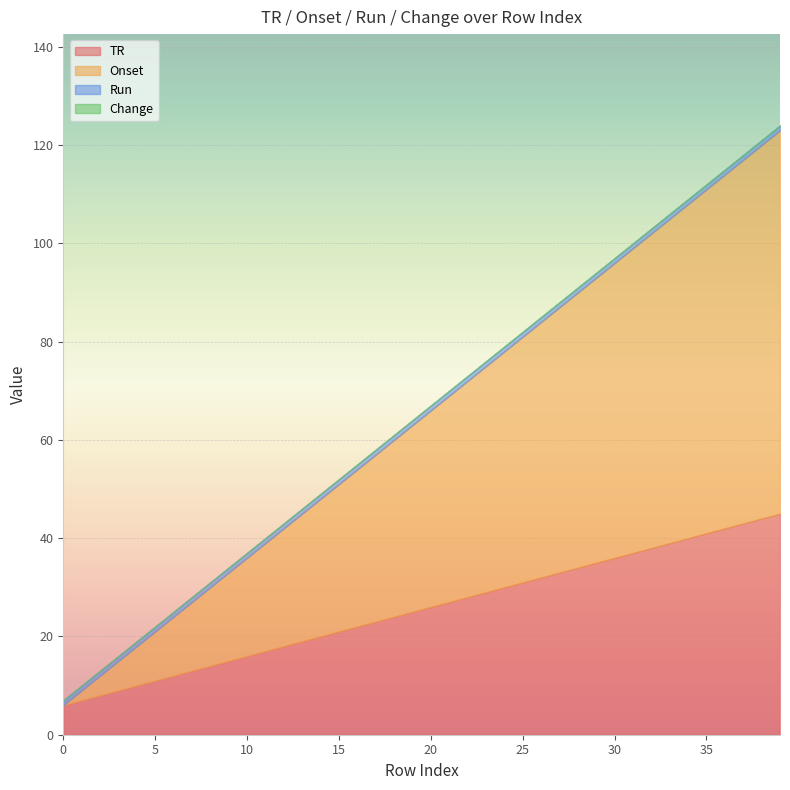

True or false: Onset has more than 0 points higher than both neighbors.

False